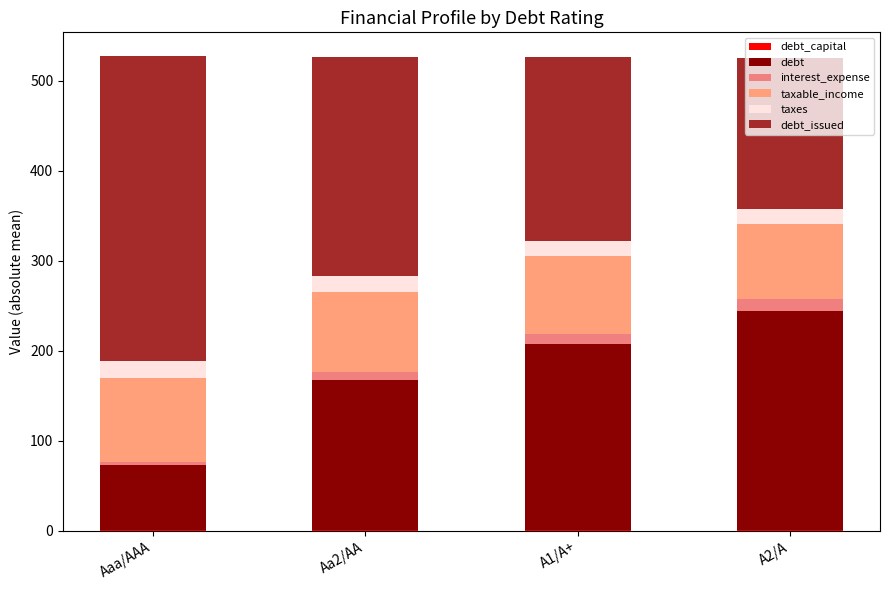

Are the bars horizontal?

No